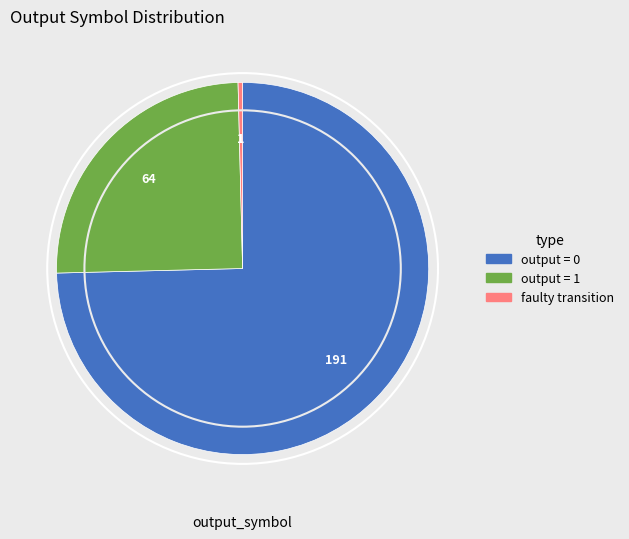

How many slices are in this pie chart?

3